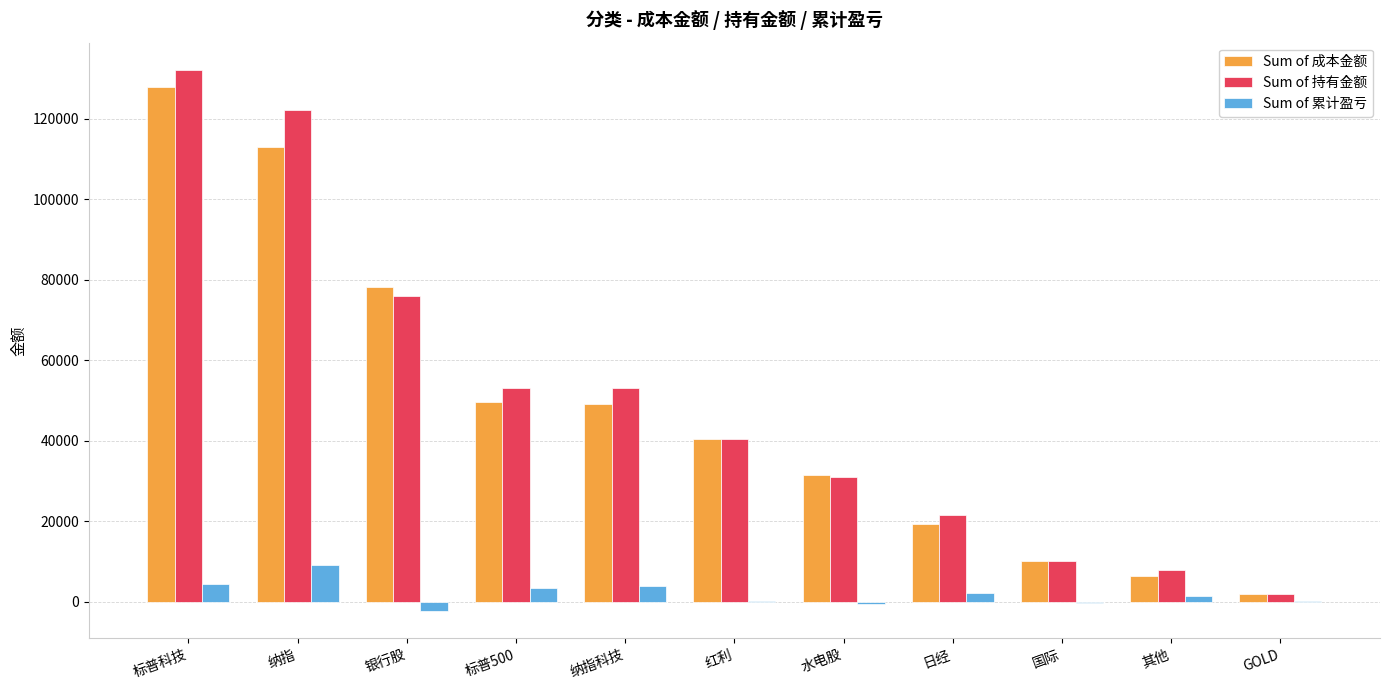

What is the difference between the Sum of 累计盈亏 values at 纳指科技 and 国际?

3978.8